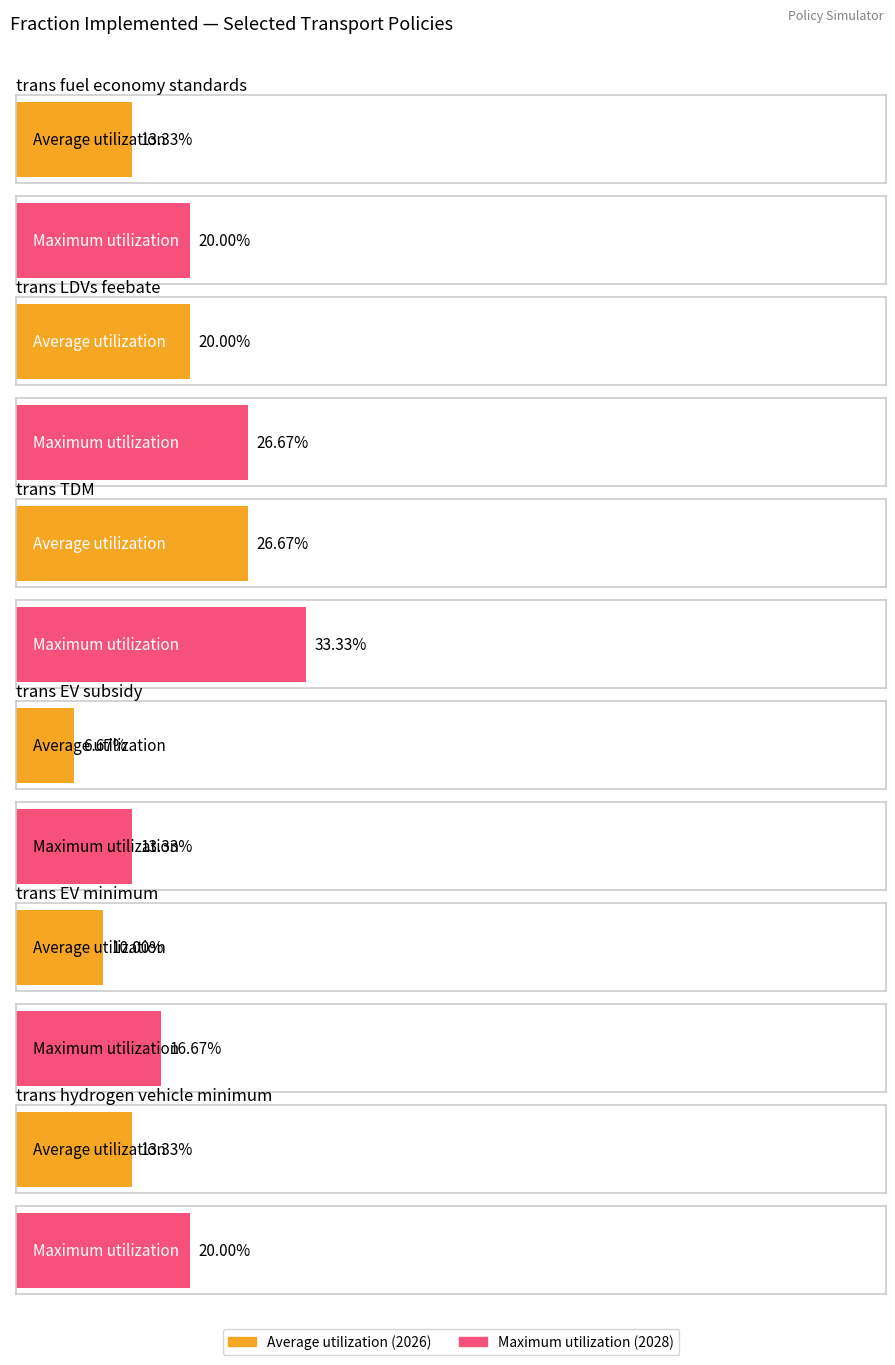

Which category has the highest value across all series?

trans TDM